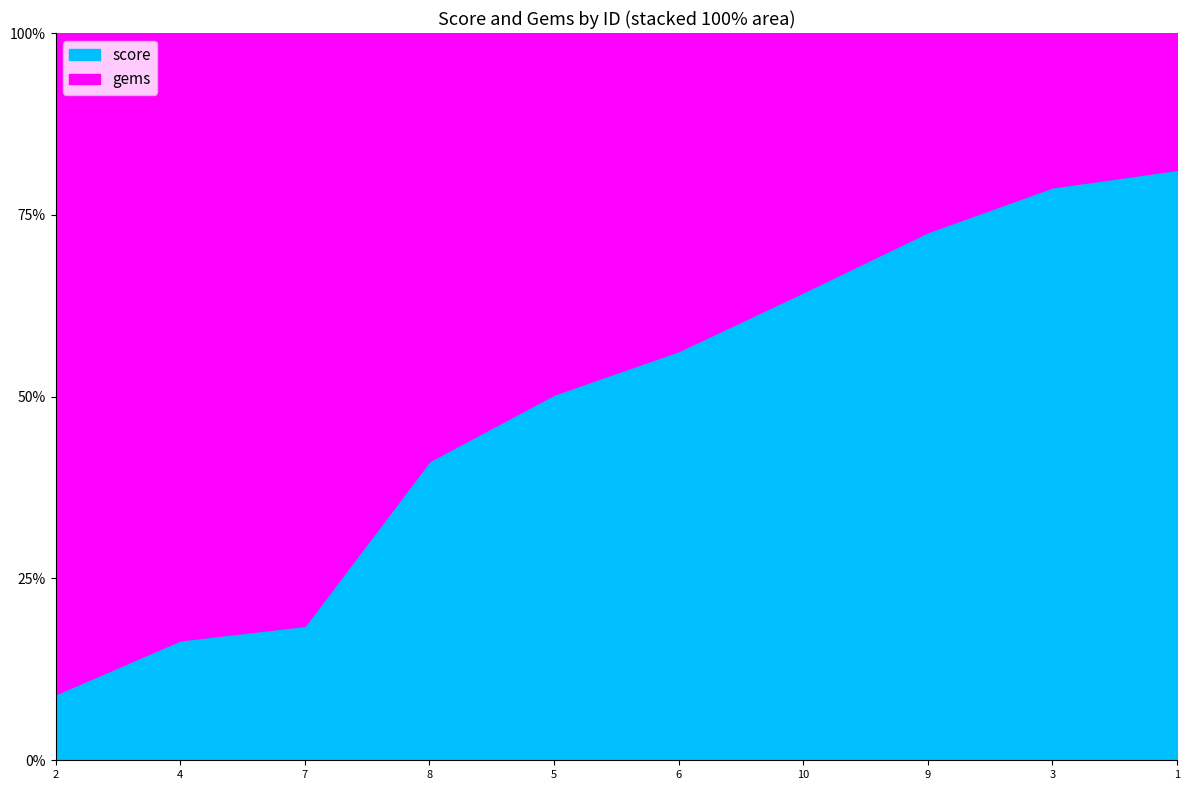

Does the chart have visible grid lines?

No